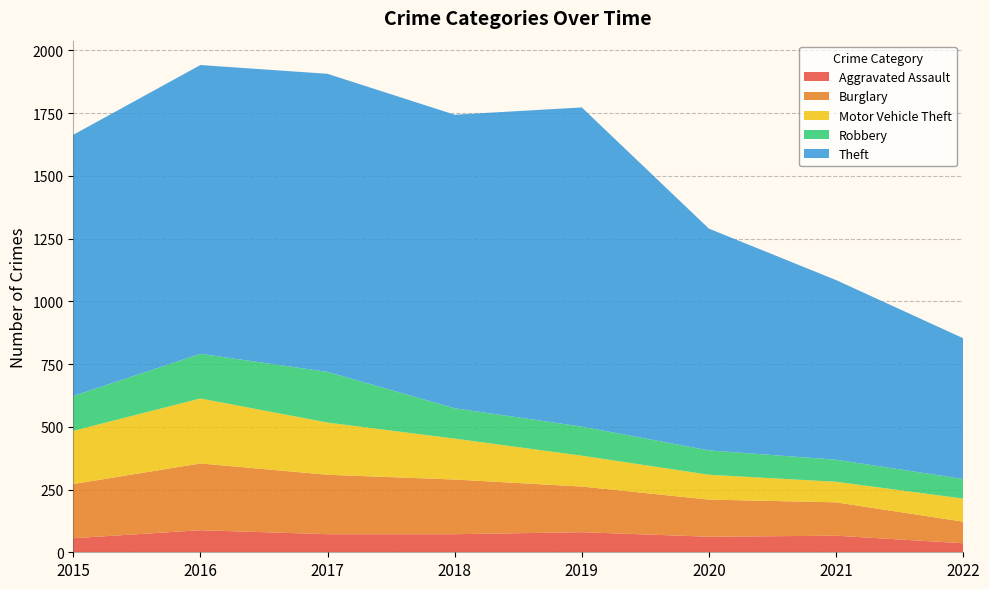

Reading left to right, extract all data points from this chart.

Aggravated Assault: 56	88	72	72	80	62	66	36
Burglary: 216	266	237	218	182	148	133	86
Motor Vehicle Theft: 212	259	208	163	123	99	82	92
Robbery: 139	178	202	121	116	97	88	78
Theft: 1041	1151	1188	1170	1272	884	716	561